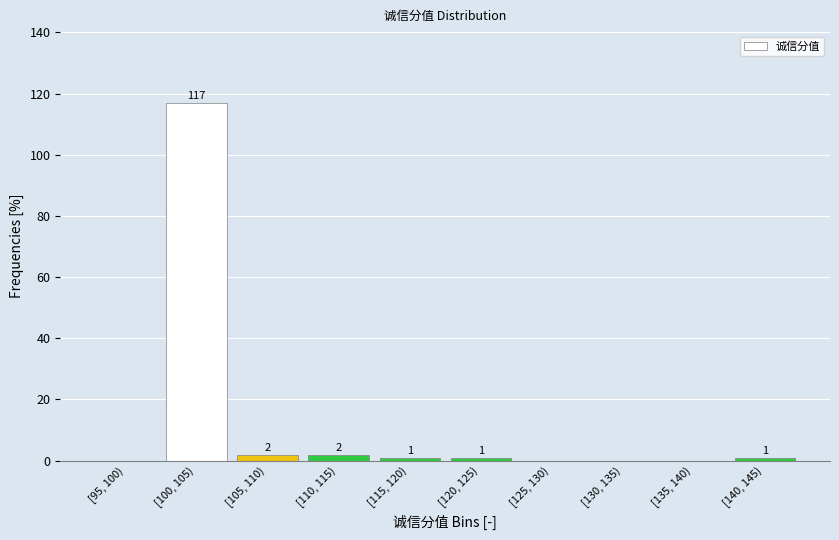

Reading left to right, transcribe all the data shown in this chart.

[95, 100)=0	[100, 105)=117	[105, 110)=2	[110, 115)=2	[115, 120)=1	[120, 125)=1	[125, 130)=0	[130, 135)=0	[135, 140)=0	[140, 145)=1